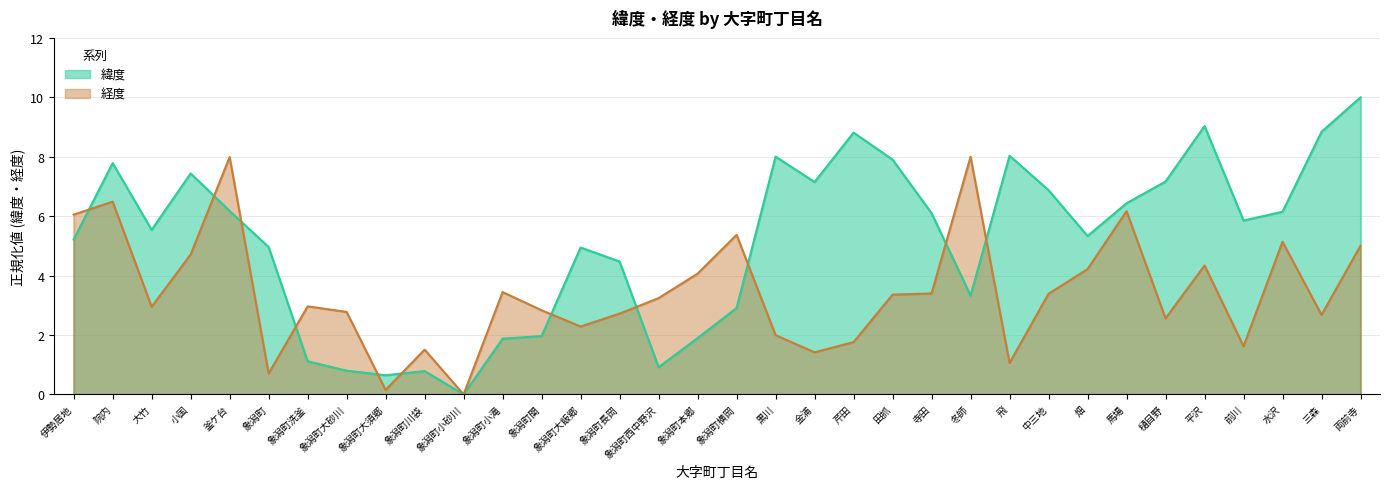

Read the 緯度 value at 飛.

8.0